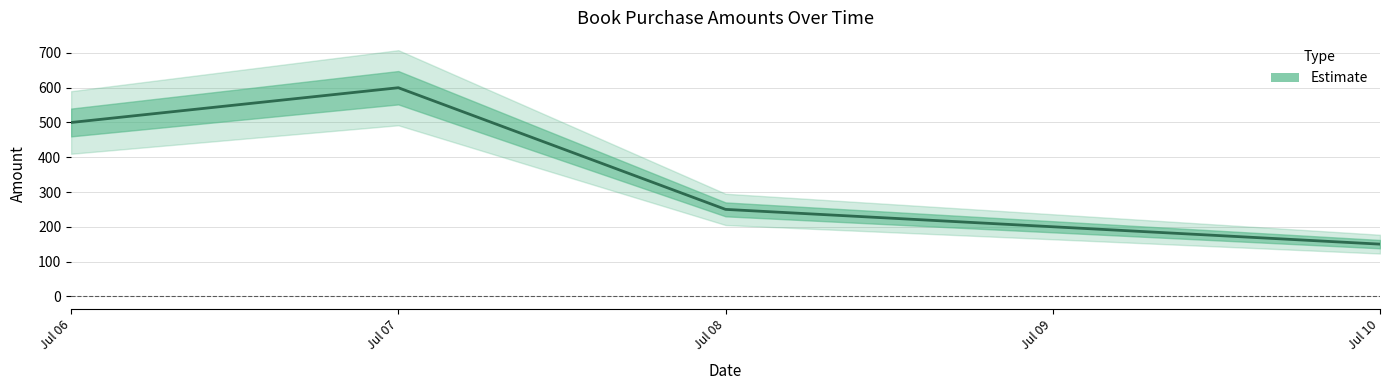

How many values are between 200 and 500?

3